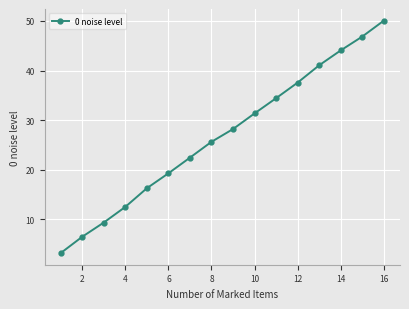

Reading left to right, extract all data points from this chart.

3.2	6.5	9.4	12.5	16.3	19.3	22.5	25.6	28.2	31.4	34.4	37.6	41.1	44.1	46.9	50.1